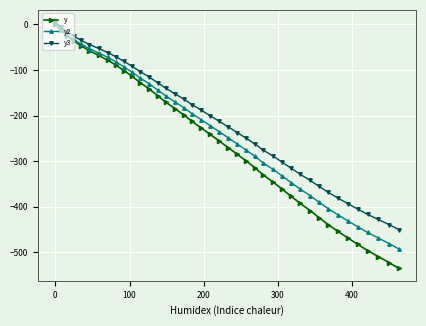

What is the lowest value of the y2 series?

-492.9